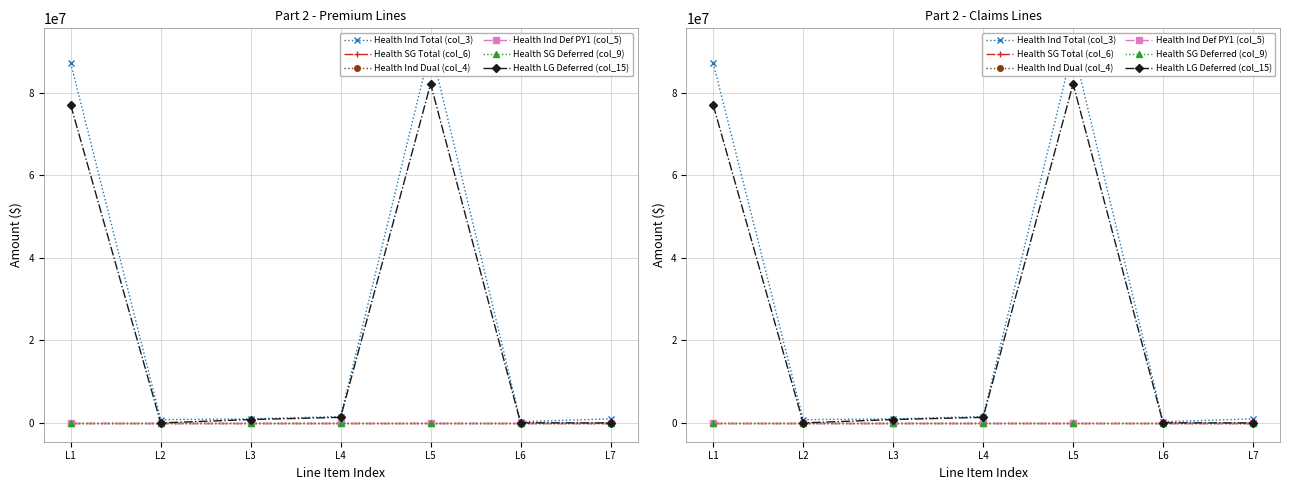

Reading right to left, extract all data points from this chart.

Health Ind Total (col_3): L7=983854	L6=296044	L5=91110127	L4=1551041	L3=977809	L2=796878	L1=87176862
Health SG Total (col_6): L7=0	L6=0	L5=0	L4=0	L3=0	L2=0	L1=0
Health Ind Dual (col_4): L7=0	L6=0	L5=0	L4=0	L3=0	L2=0	L1=0
Health Ind Def PY1 (col_5): L7=0	L6=0	L5=0	L4=0	L3=0	L2=0	L1=0
Health SG Deferred (col_9): L7=0	L6=0	L5=0	L4=0	L3=0	L2=0	L1=0
Health LG Deferred (col_15): L7=0	L6=27197	L5=82210120	L4=1354523	L3=819642	L2=0	L1=77020467